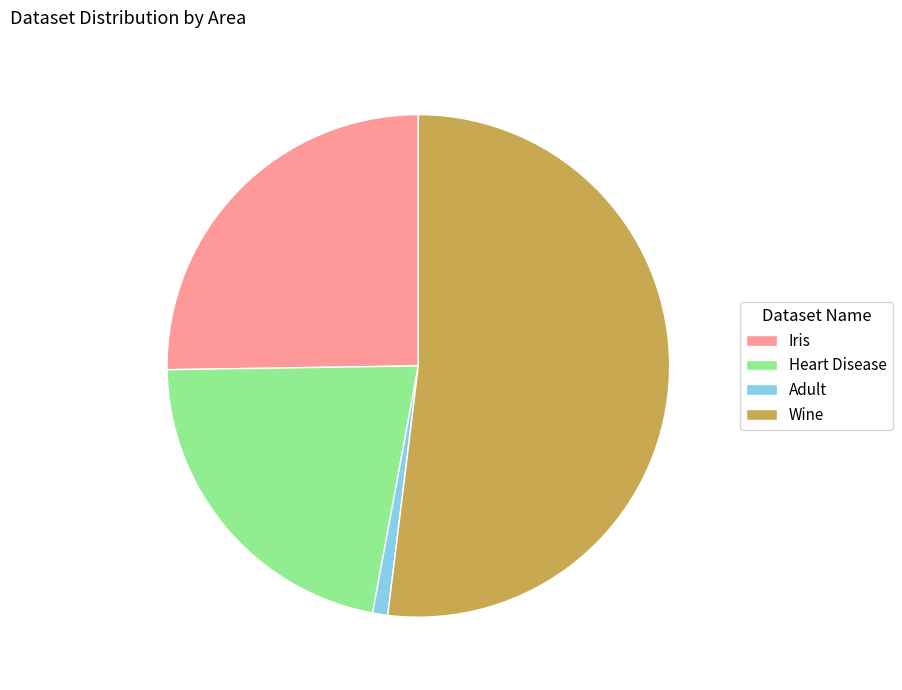

Is it true that Wine is 52% of the pie?

True